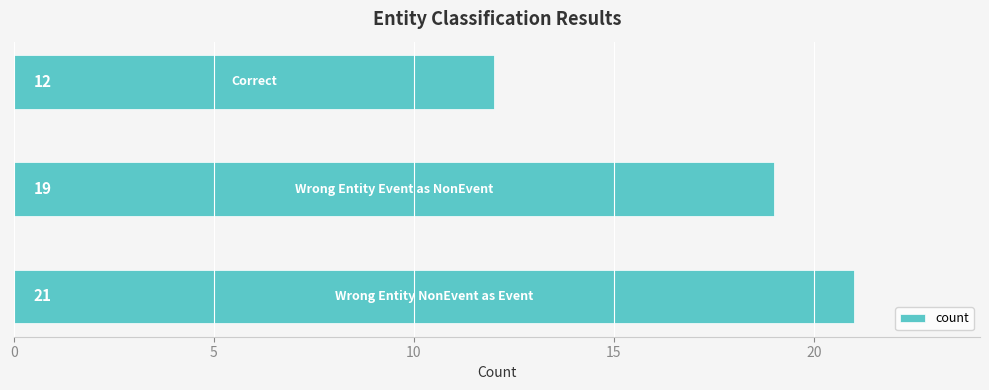

Count the values in the range 12 to 21.

3